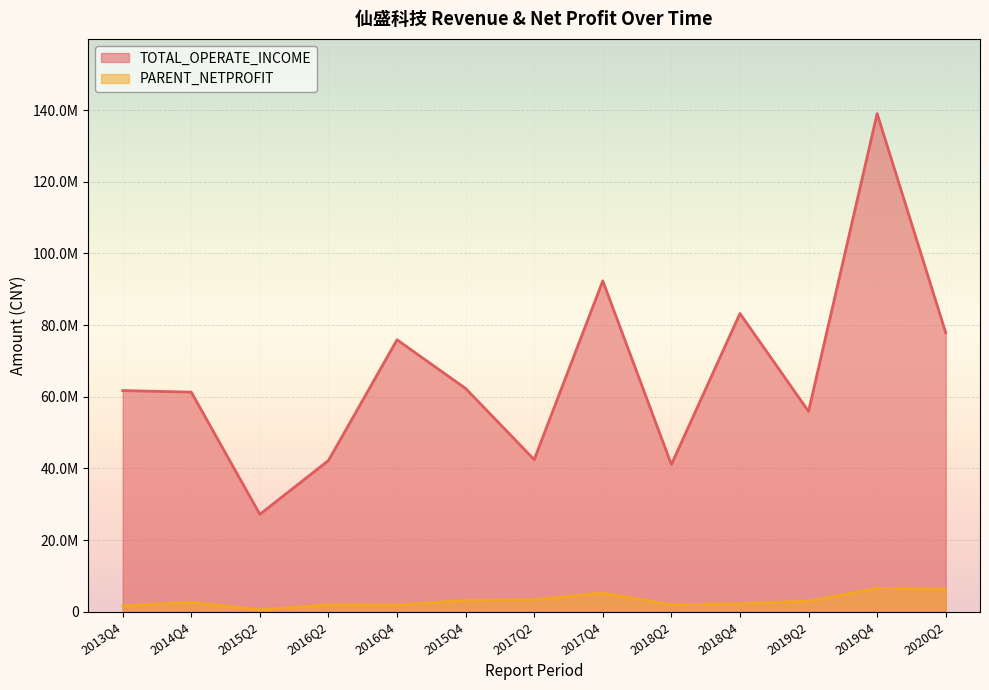

What is the label of the 5th point from the left?

2016Q4